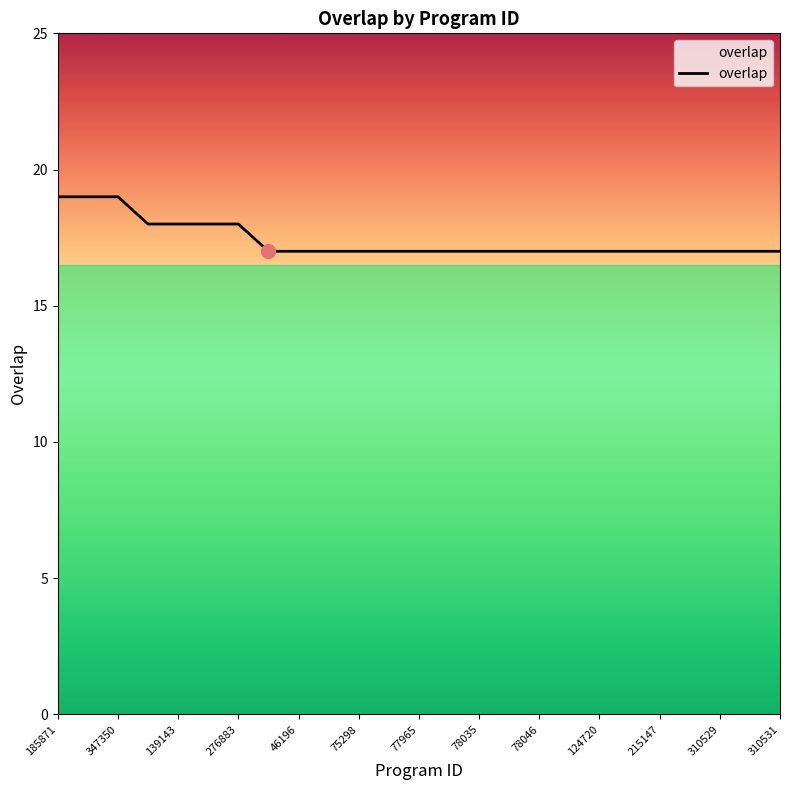

What is the greatest value displayed?

19